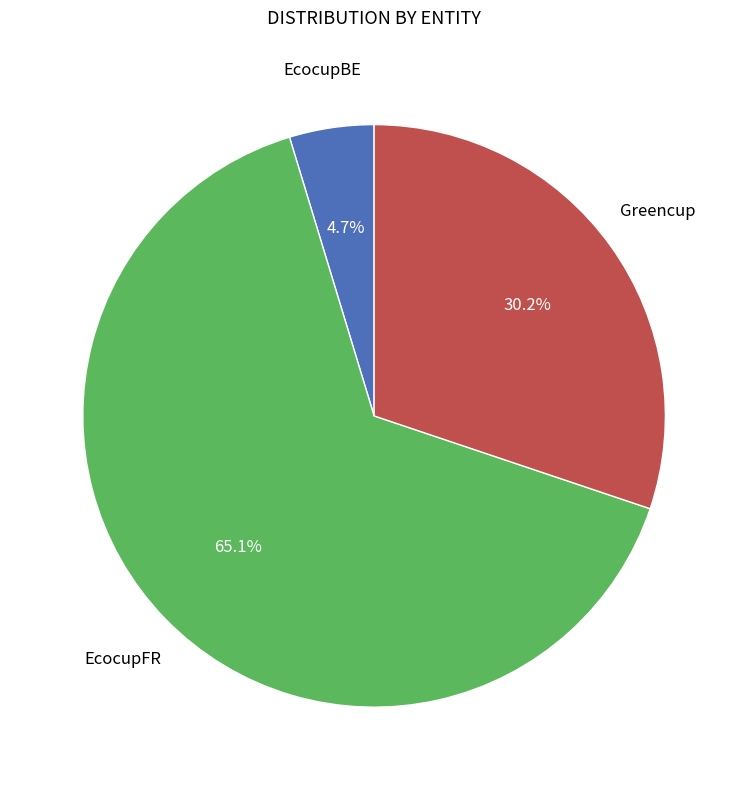

Is there a majority slice in this chart?

Yes